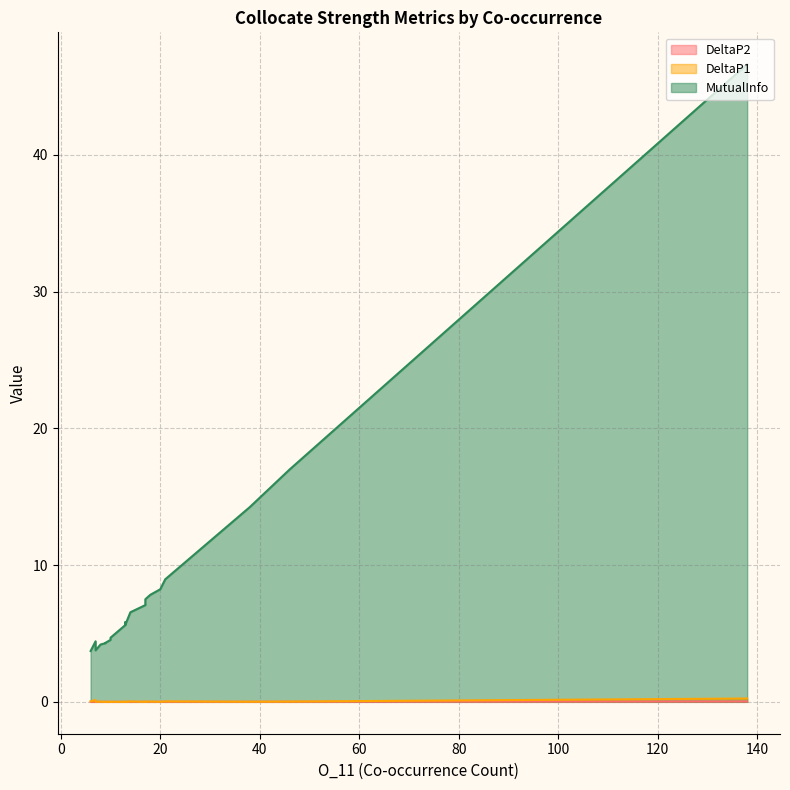

The MutualInfo series shows 23.2 at 38. True or false?

False